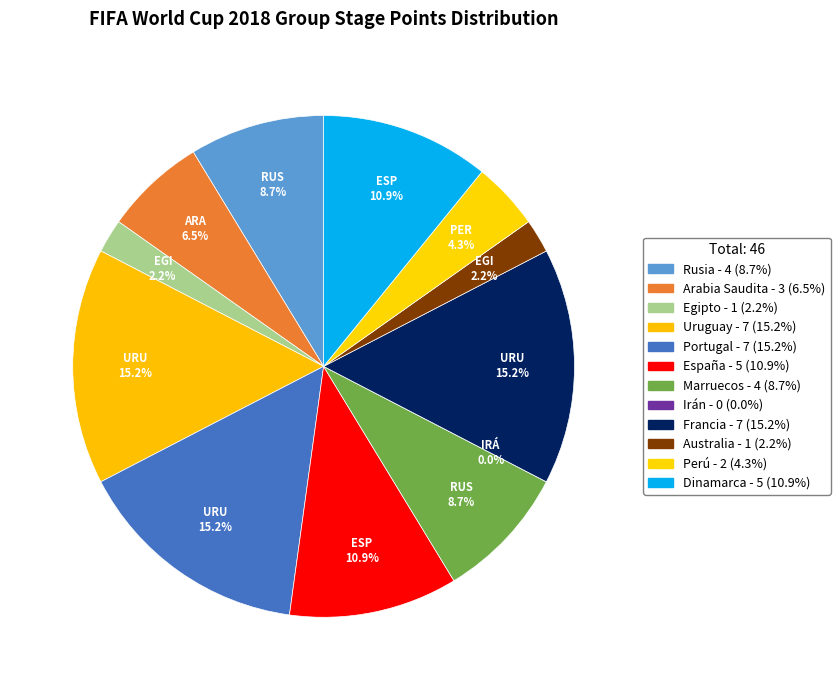

To the nearest percent, what portion does Perú represent?

4%